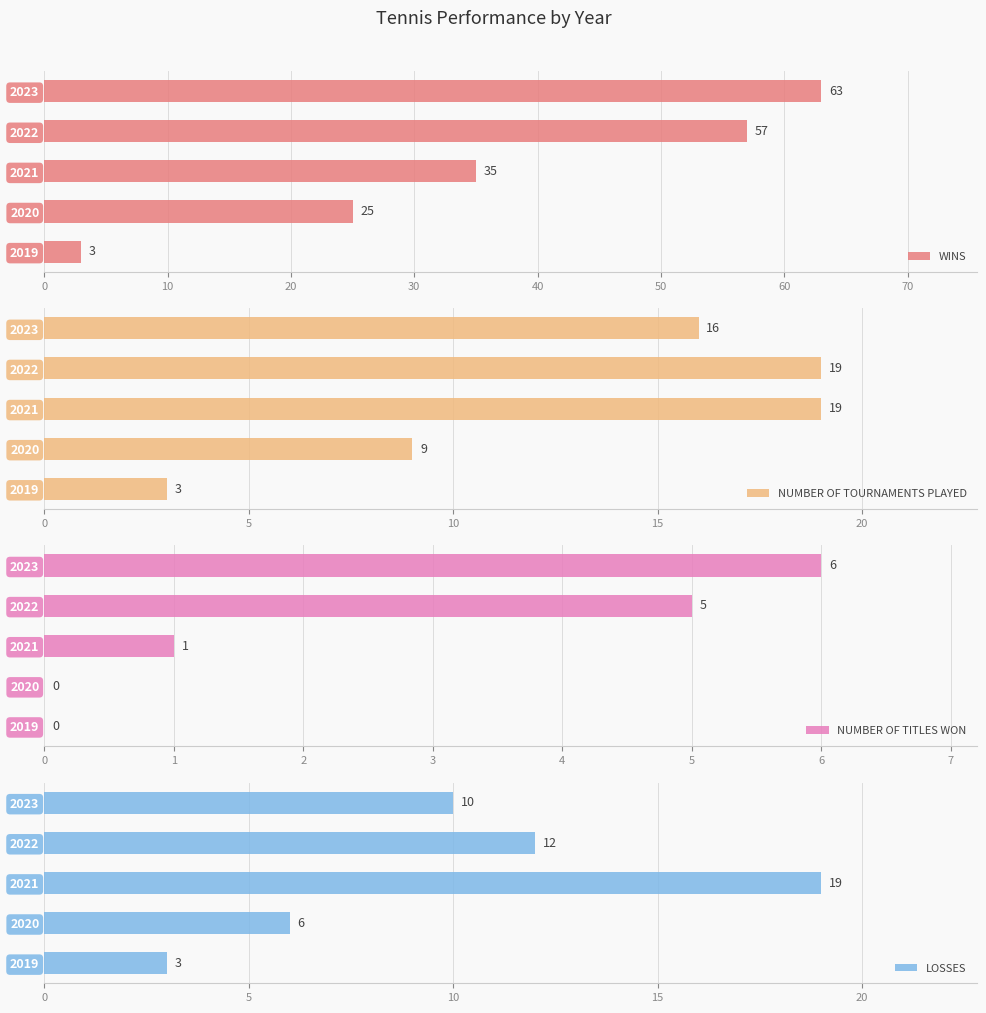

Is it true that LOSSES equals 28 at 2021?

False